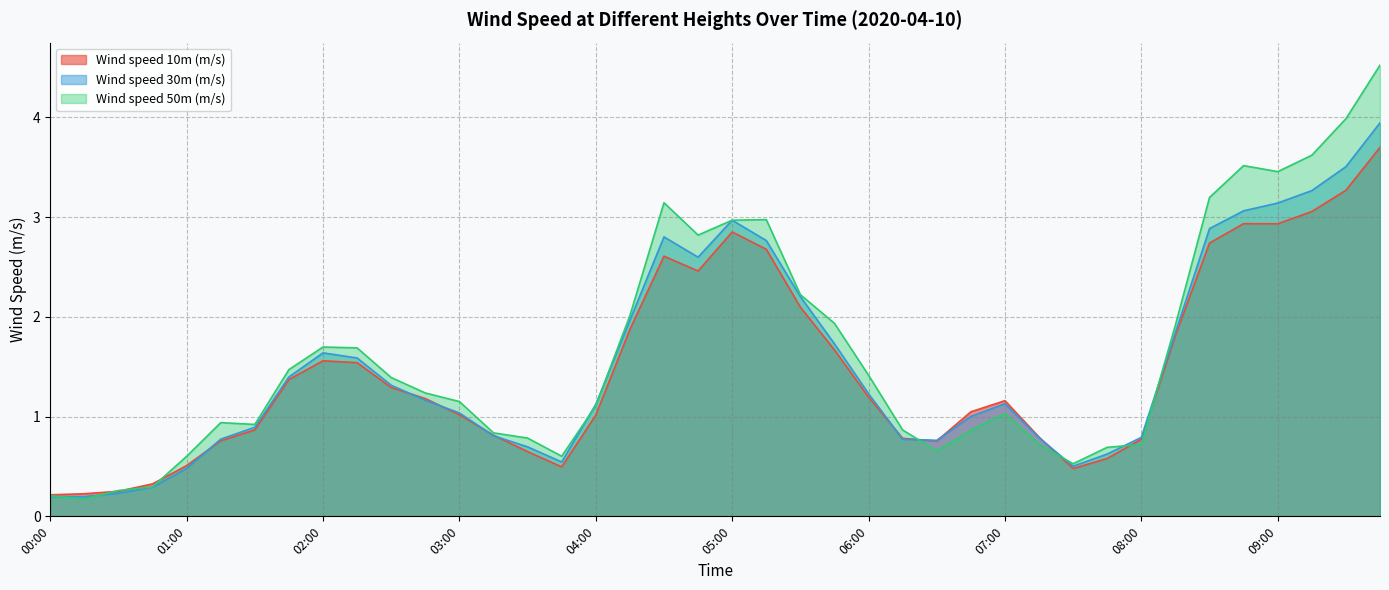

True or false: Wind speed 10m (m/s) has more than 1 interior local peaks.

True